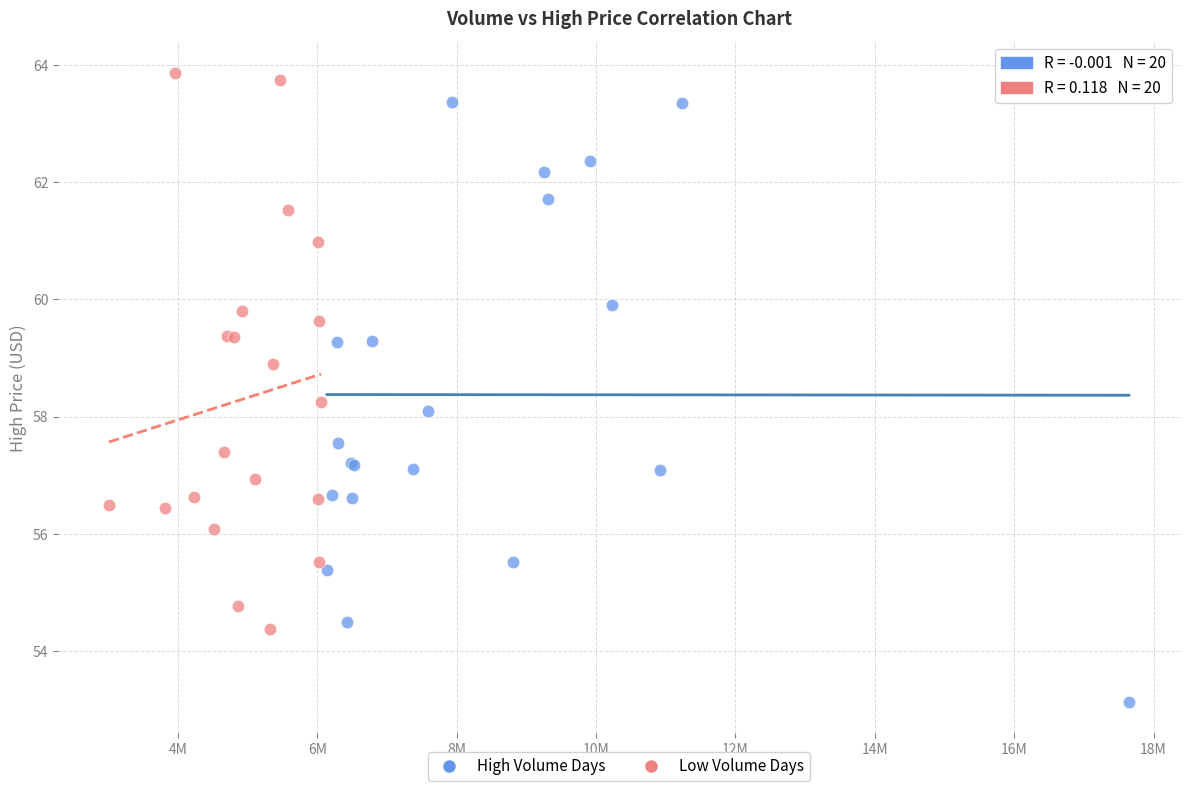

Which series contains the highest Y value?

Low Volume Days